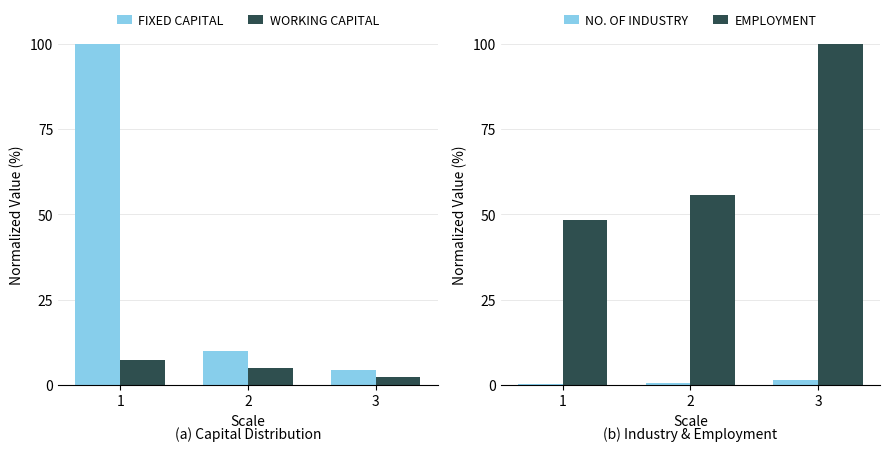

Reading left to right, extract all data points from this chart.

FIXED CAPITAL: 100.0	9.9	4.3
WORKING CAPITAL: 7.4	4.9	2.5
NO. OF INDUSTRY: 0.3	0.6	1.6
EMPLOYMENT: 48.4	55.7	100.0